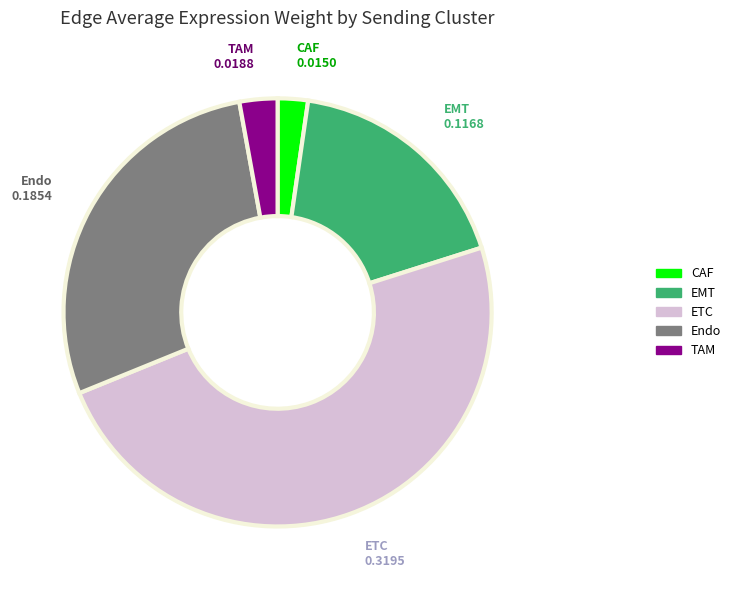

How many segments does this pie chart have?

5